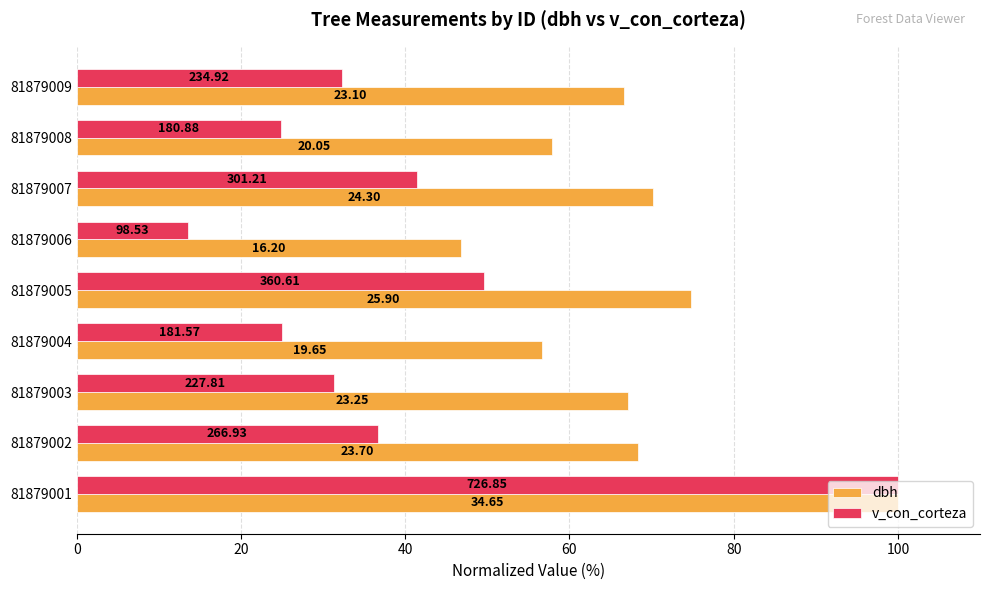

What are all the series names shown in the legend?

dbh, v_con_corteza